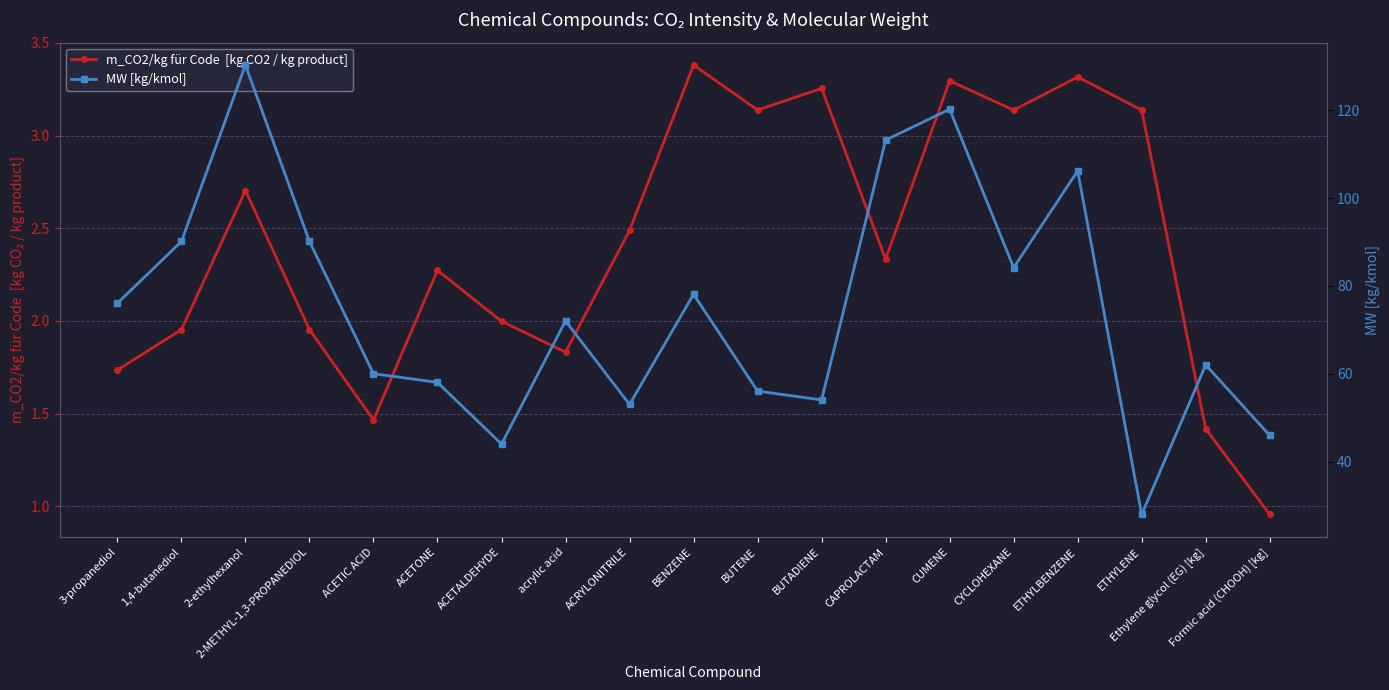

True or false: MW [kg/kmol] and m_CO2/kg für Code  [kg CO2 / kg product] intersect in this chart.

False